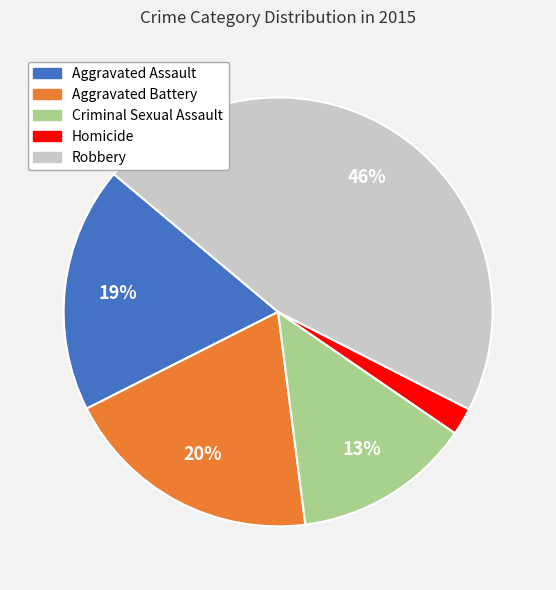

What percentage is the Aggravated Battery slice, to the nearest percent?

20%